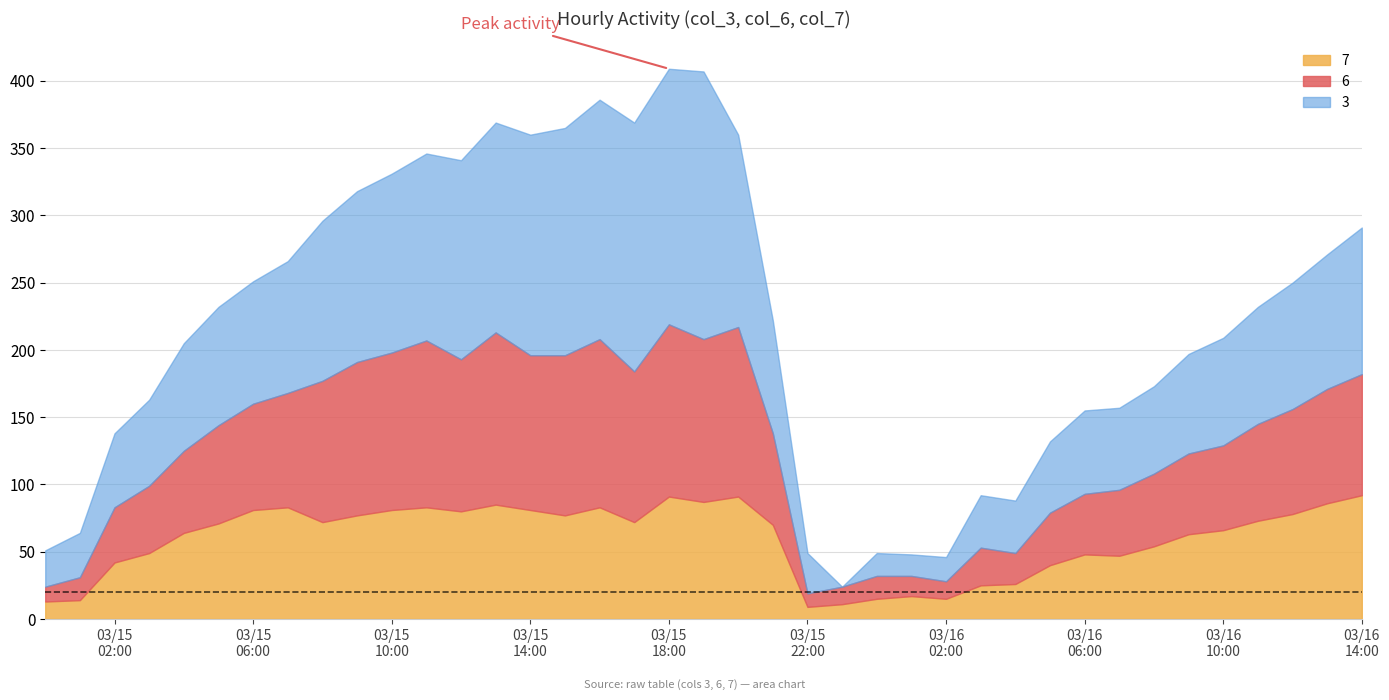

Rank the series by their maximum value, from lowest to highest.

7, 6, 3